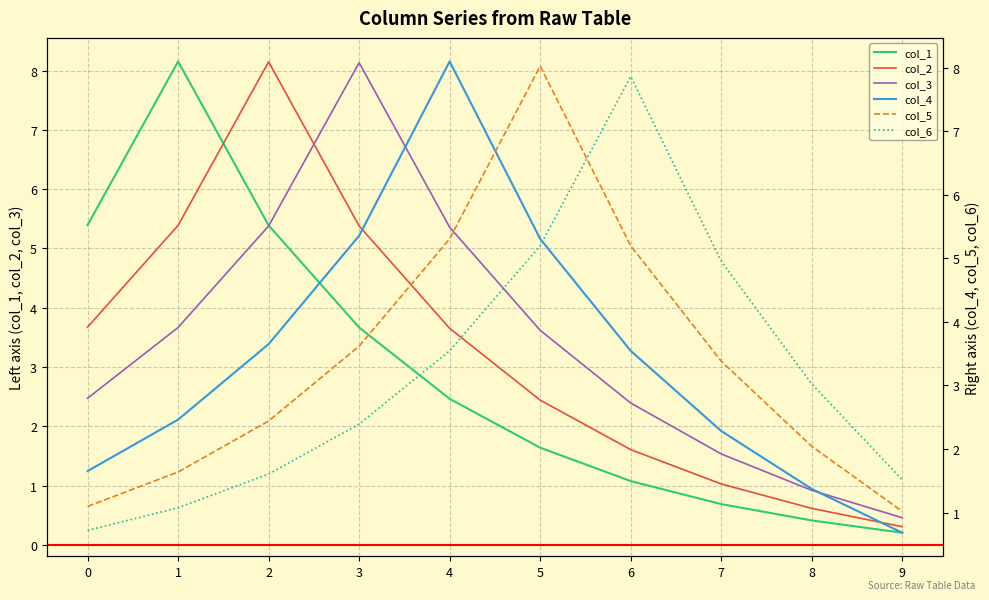

True or false: col_6 has a value of 0.8 at 8.

False